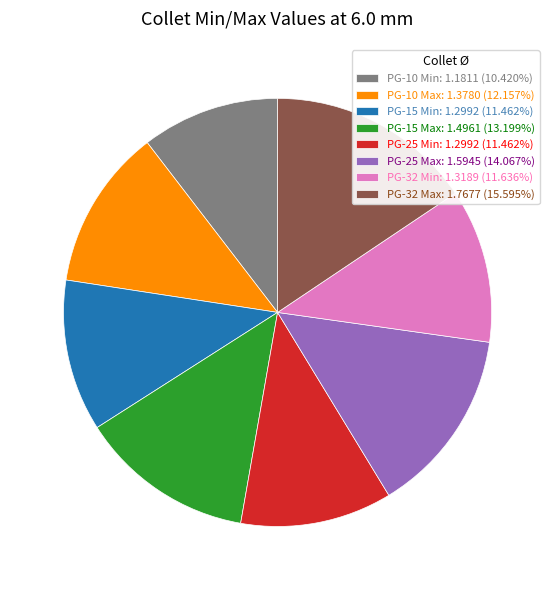

Which category has the smallest portion of the pie?

PG-10 Min